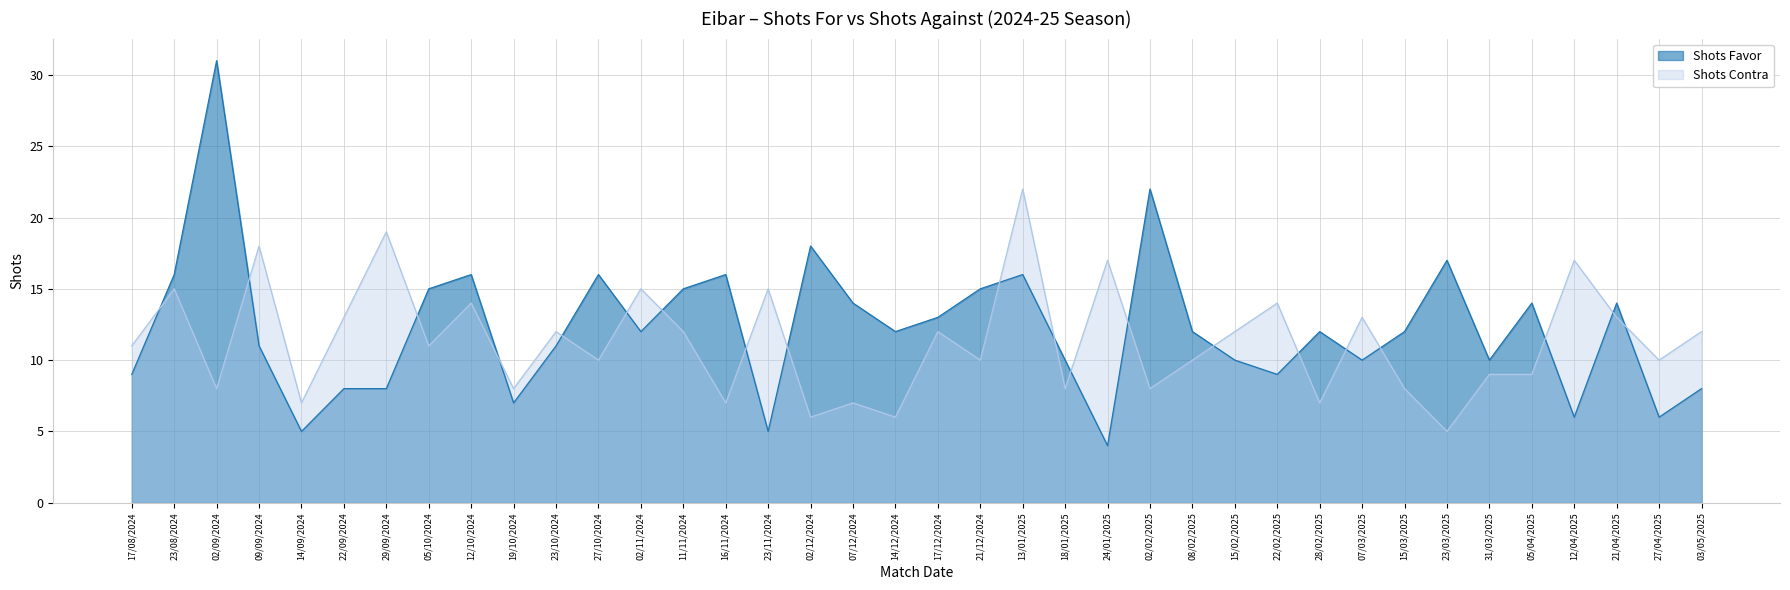

Reading left to right, transcribe all the data shown in this chart.

Shots Favor: 9	16	31	11	5	8	8	15	16	7	11	16	12	15	16	5	18	14	12	13	15	16	10	4	22	12	10	9	12	10	12	17	10	14	6	14	6	8
Shots Contra: 11	15	8	18	7	13	19	11	14	8	12	10	15	12	7	15	6	7	6	12	10	22	8	17	8	10	12	14	7	13	8	5	9	9	17	13	10	12